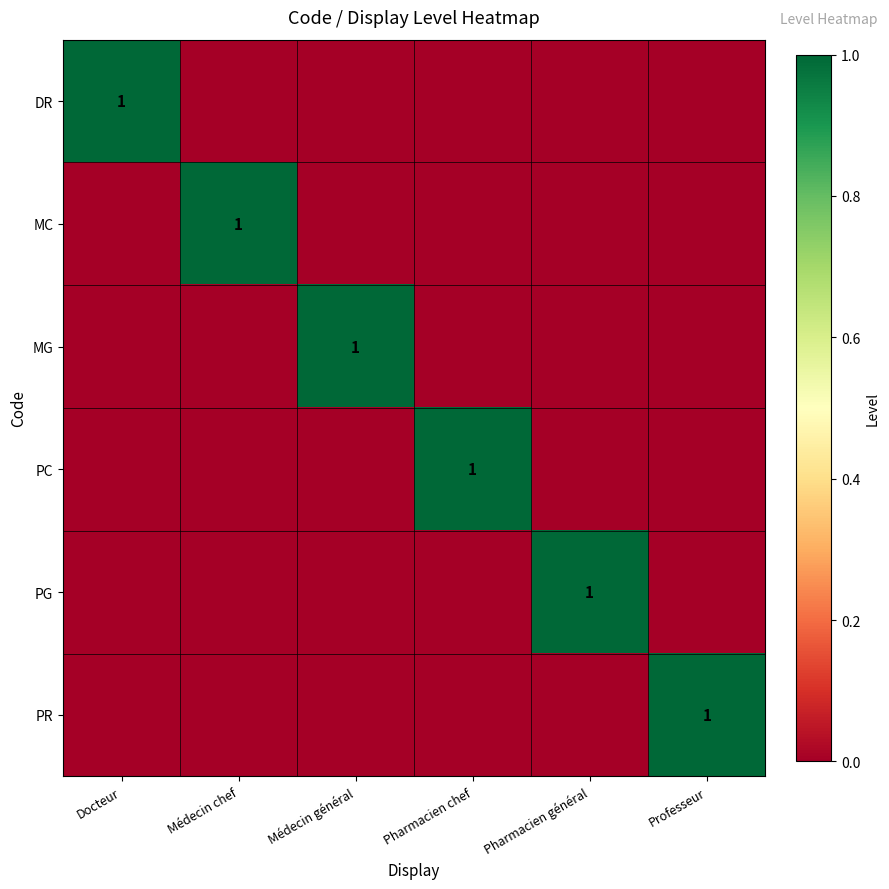

The PC series shows 1 at Pharmacien chef. True or false?

True